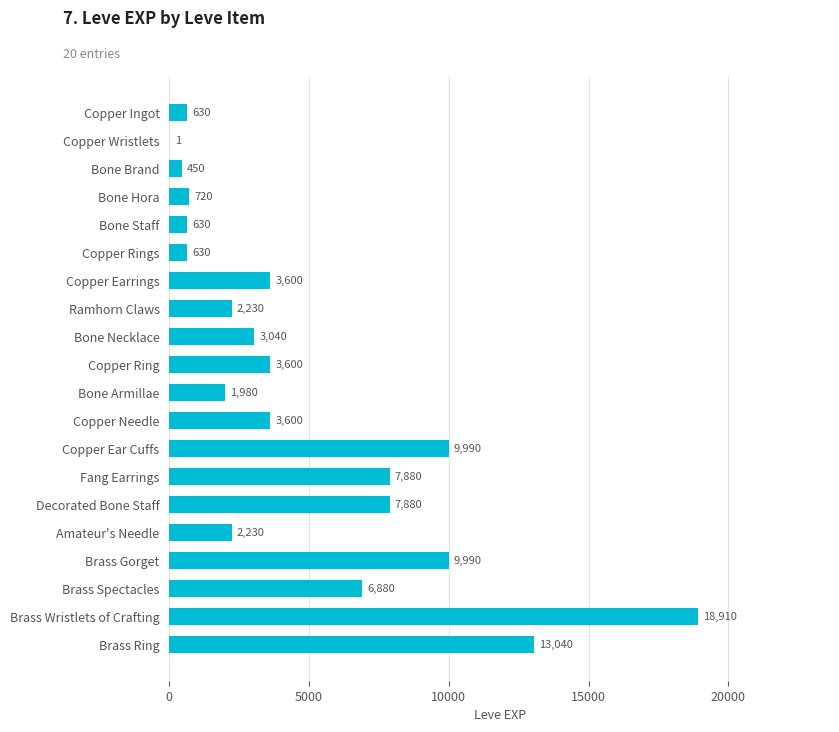

Approximately how many times larger is the value at Ramhorn Claws compared to Copper Ingot?

3.5